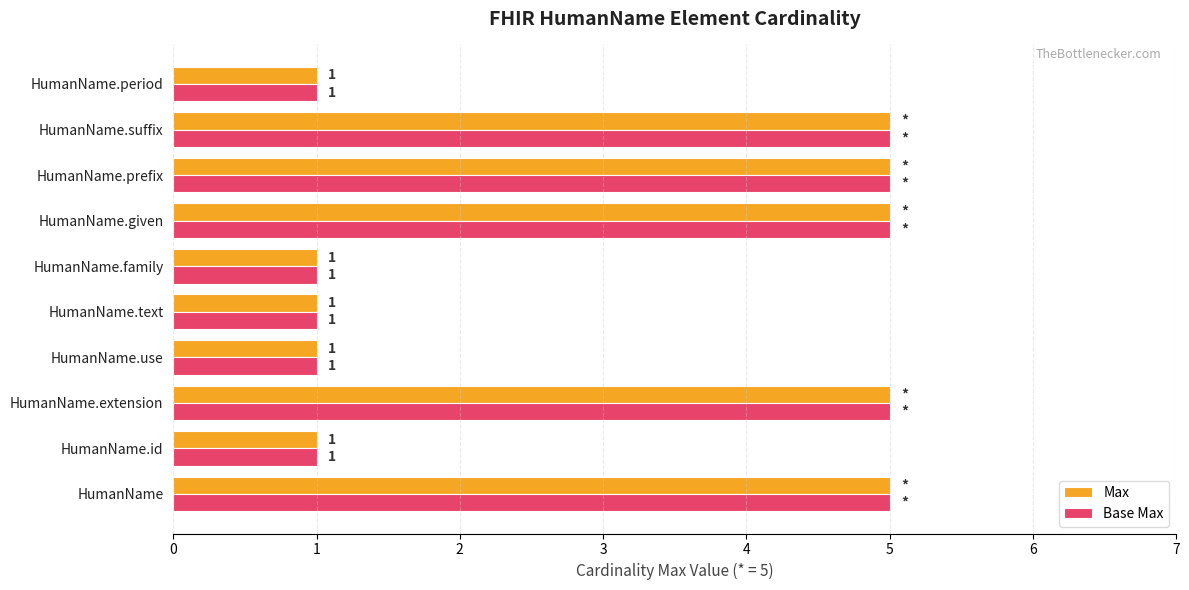

What is the greatest value displayed?

5